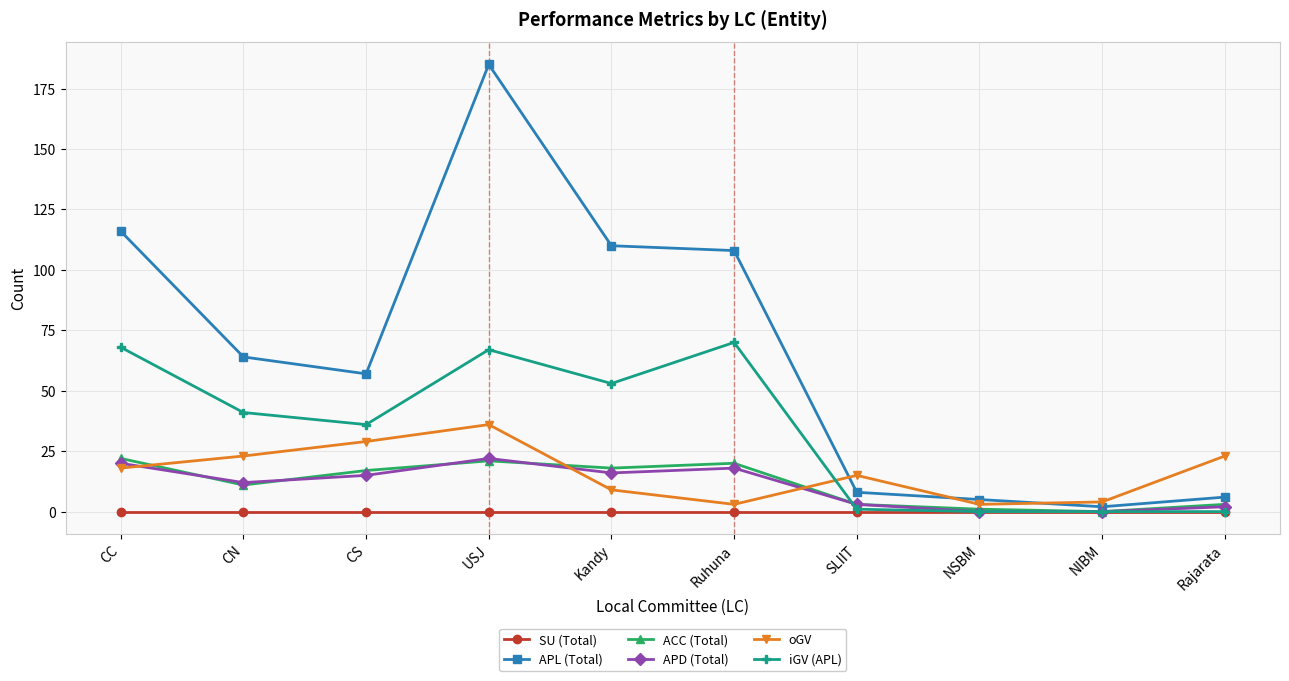

How many categories are shown in the chart?

10